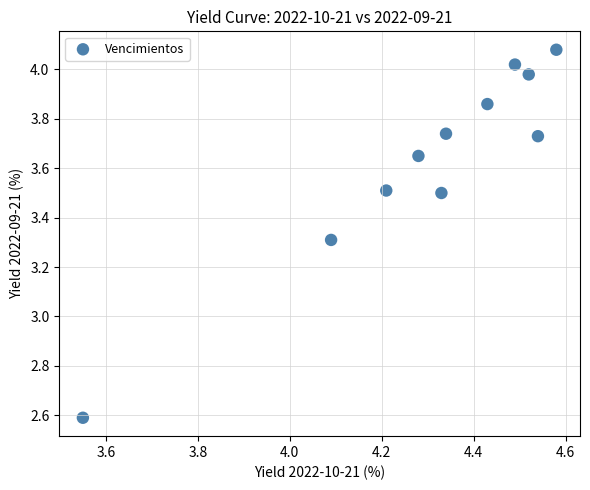

What is the range of Y values (max minus min)?

1.5